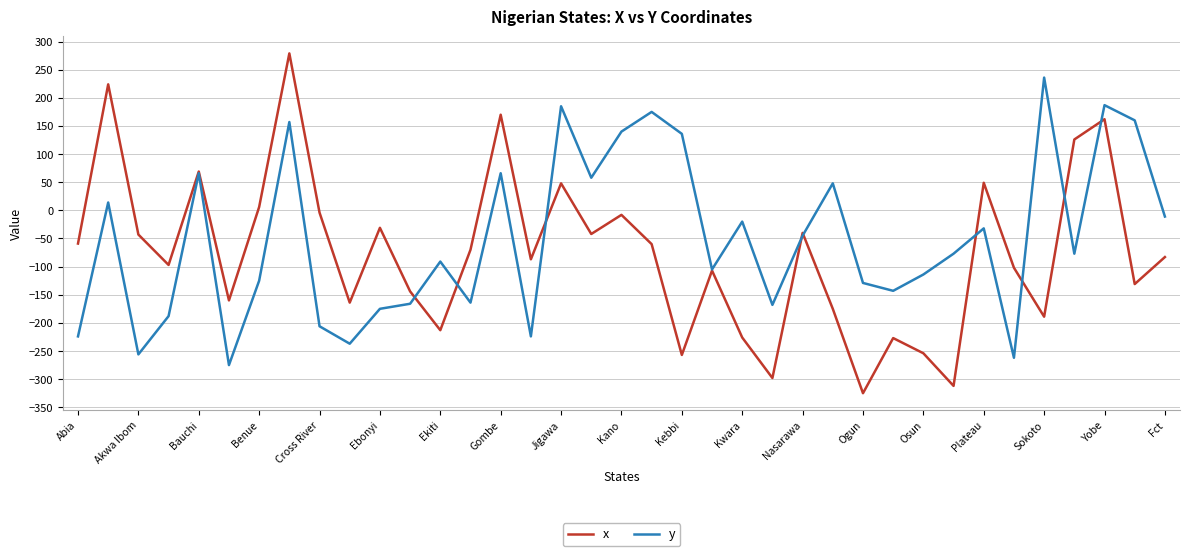

What is the smallest value displayed?

-325